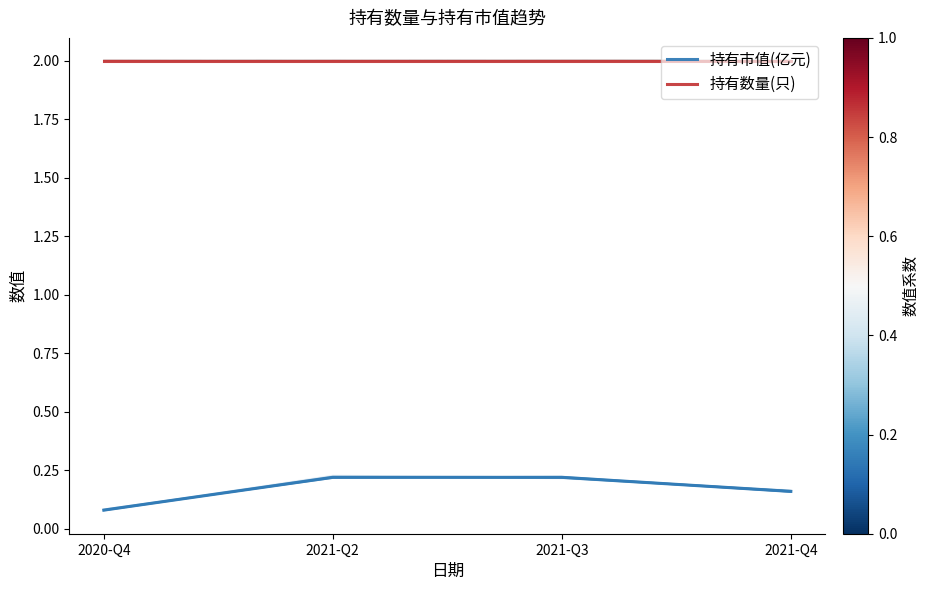

Is it true that 持有市值(亿元) equals 0.0 at 2020-Q4?

False